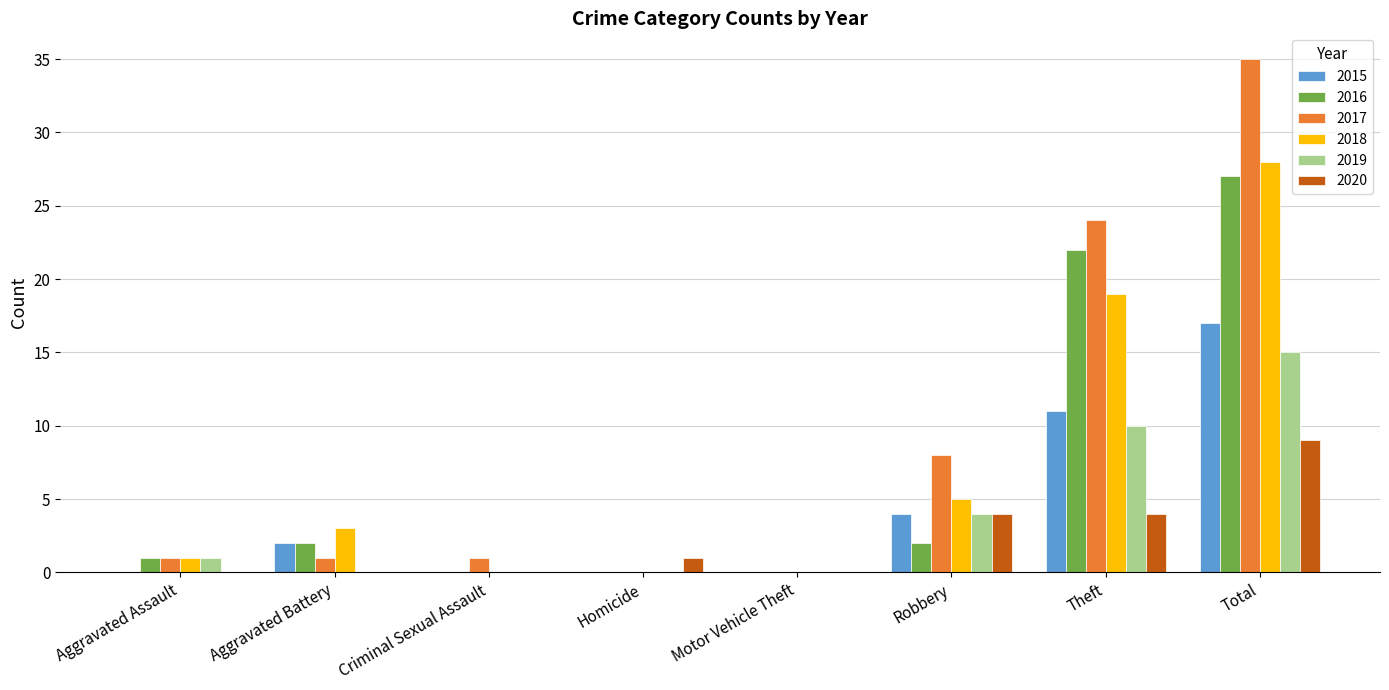

What is the total value across all series at Aggravated Battery?

8